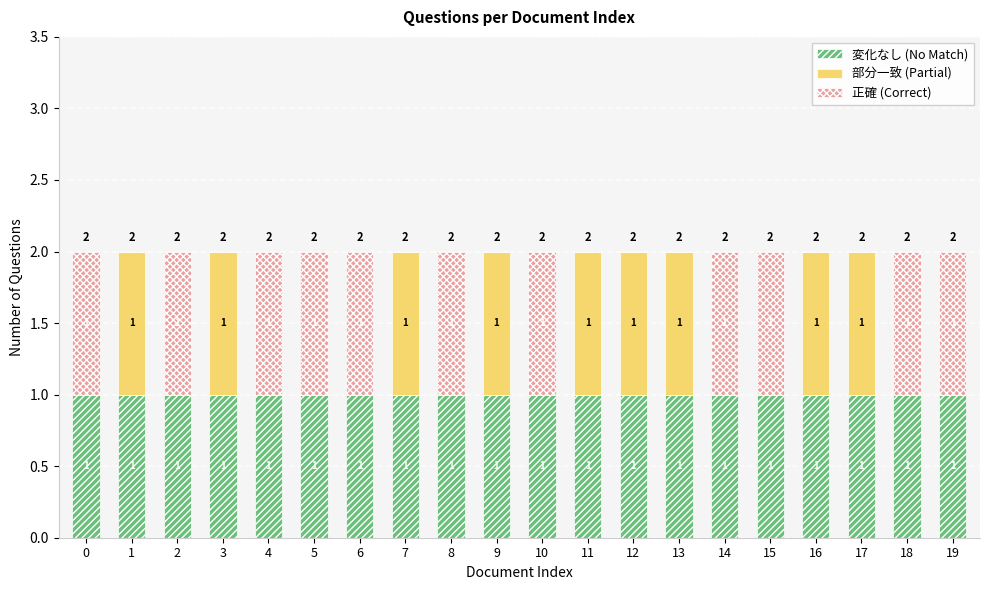

How many series are shown in this chart?

3